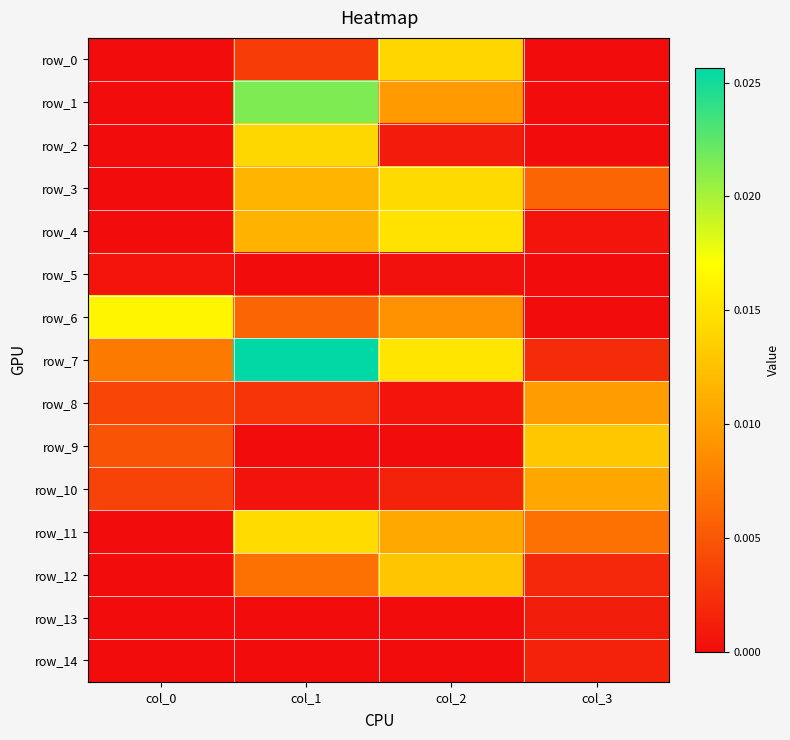

List the labels in order of row_10 value, smallest first.

col_1, col_2, col_0, col_3